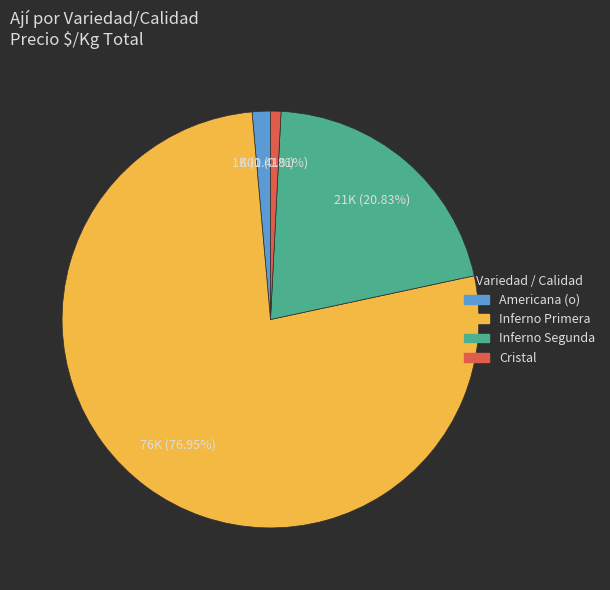

How many segments does this pie chart have?

4